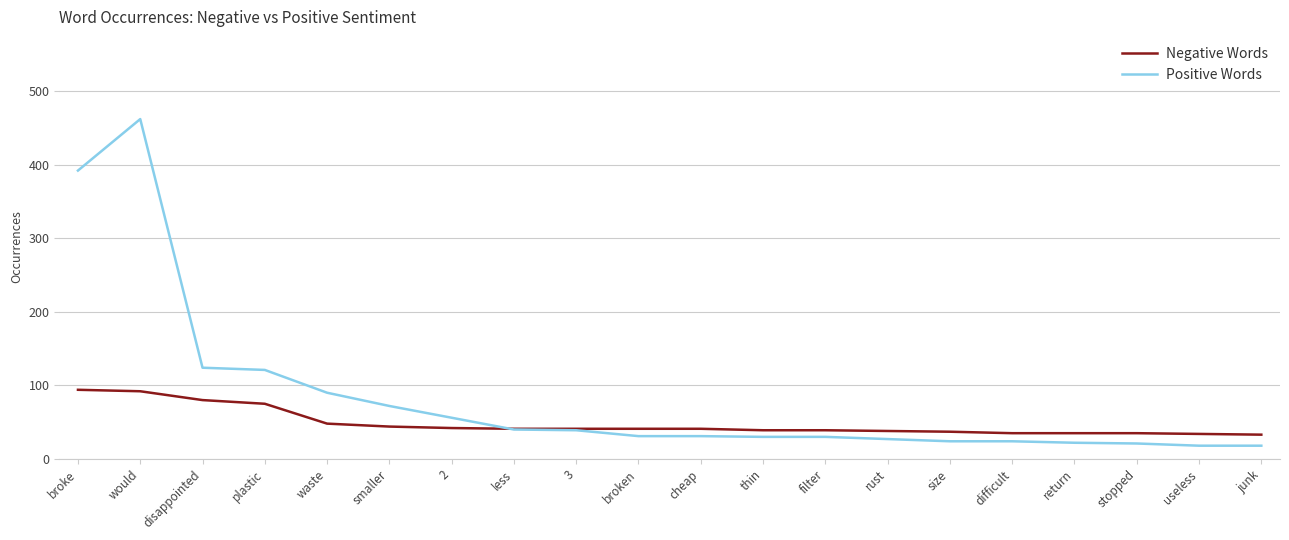

What is the maximum value shown in the chart?

462